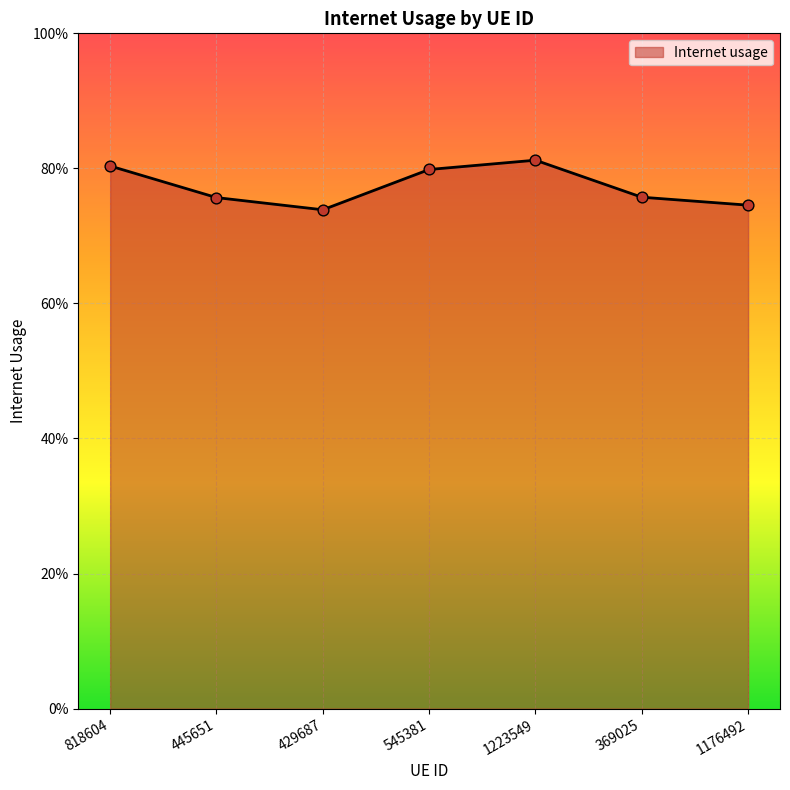

What is the change in value from 545381 to 1176492?

-0.1